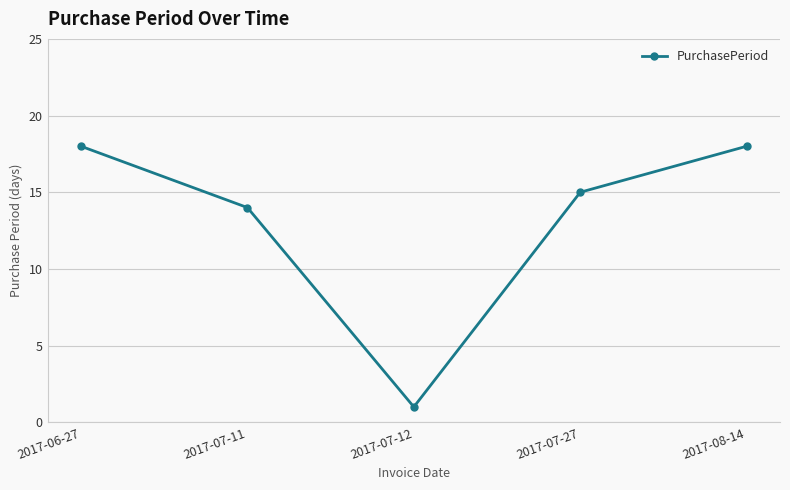

What is the greatest value displayed?

18